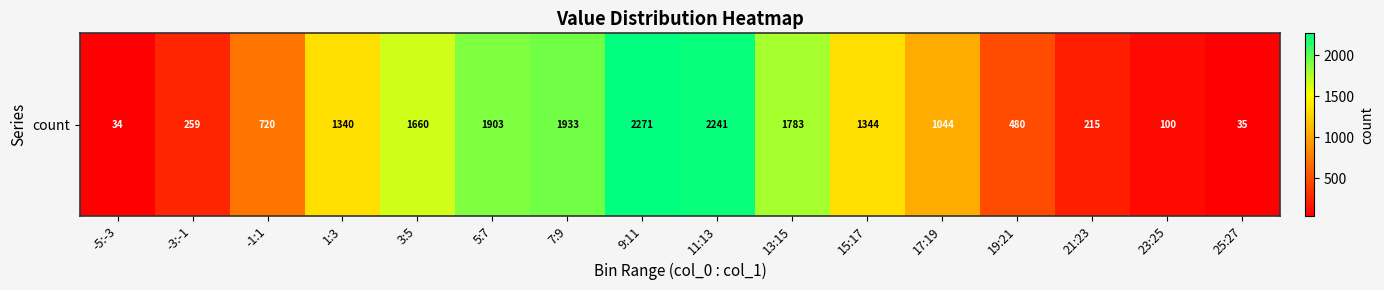

List the labels in order of value, largest first.

9:11, 11:13, 7:9, 5:7, 13:15, 3:5, 15:17, 1:3, 17:19, -1:1, 19:21, -3:-1, 21:23, 23:25, 25:27, -5:-3